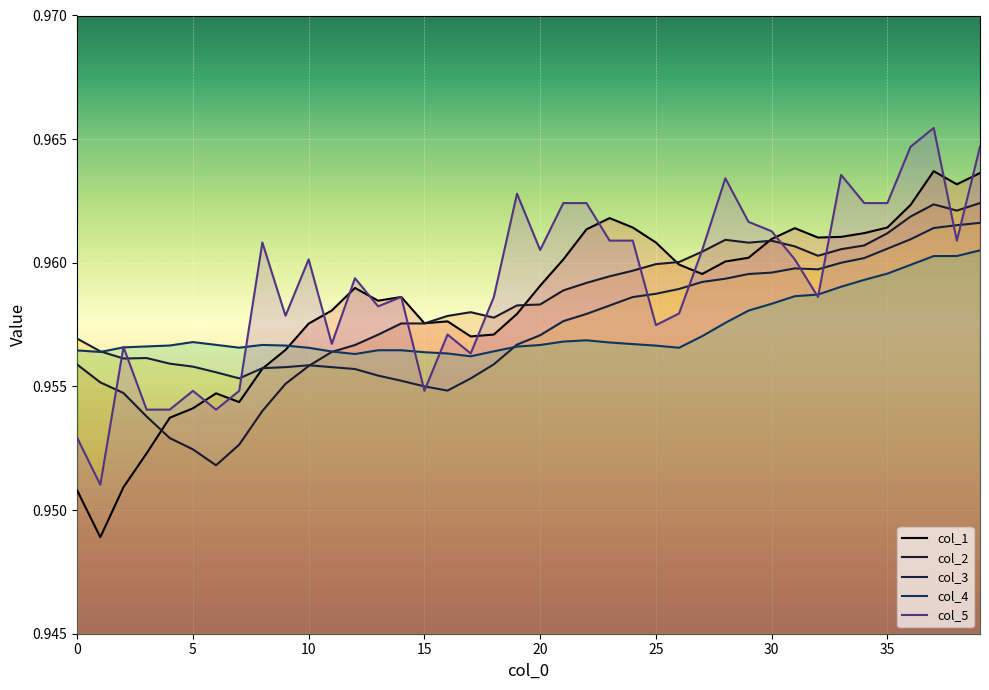

Count the col_1 values in the range 0 to 1.

40